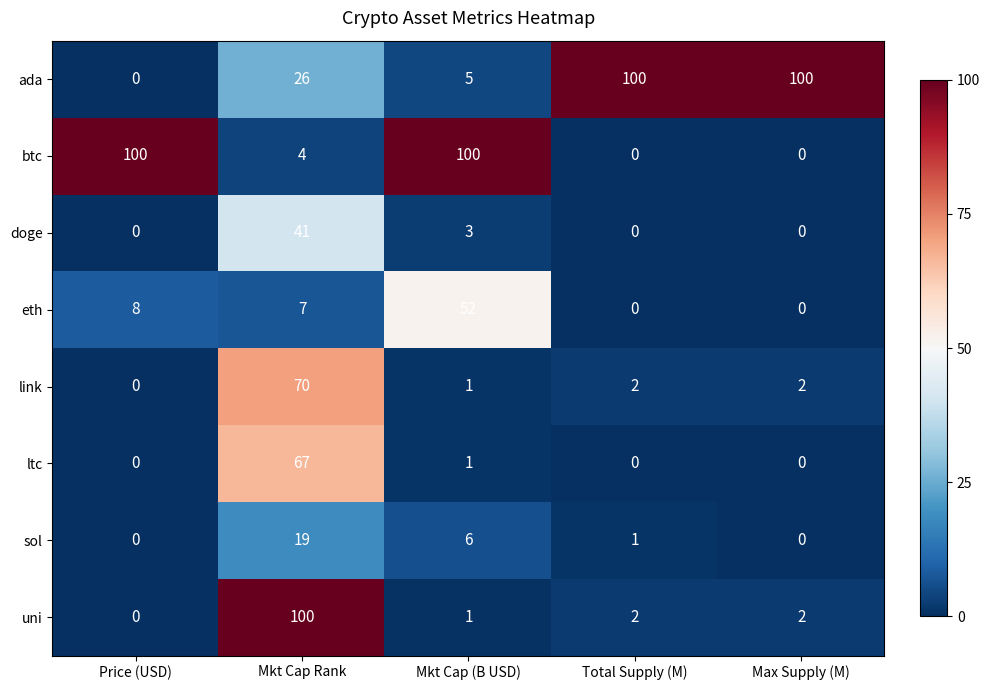

What is the average value of the doge series?

9